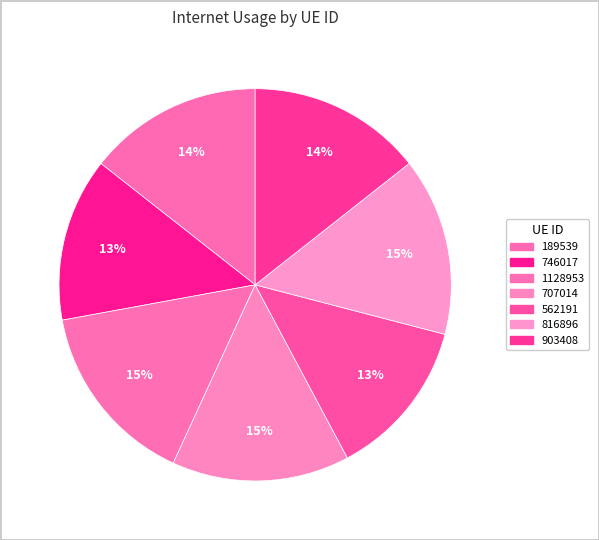

How many segments does this pie chart have?

7